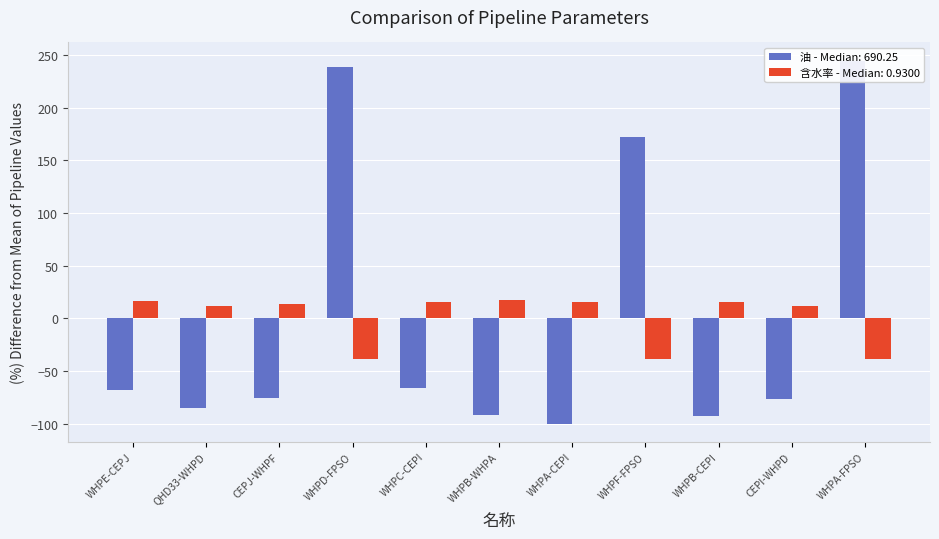

Between WHPB-WHPA and WHPA-CEPI, which series saw the biggest shift?

油